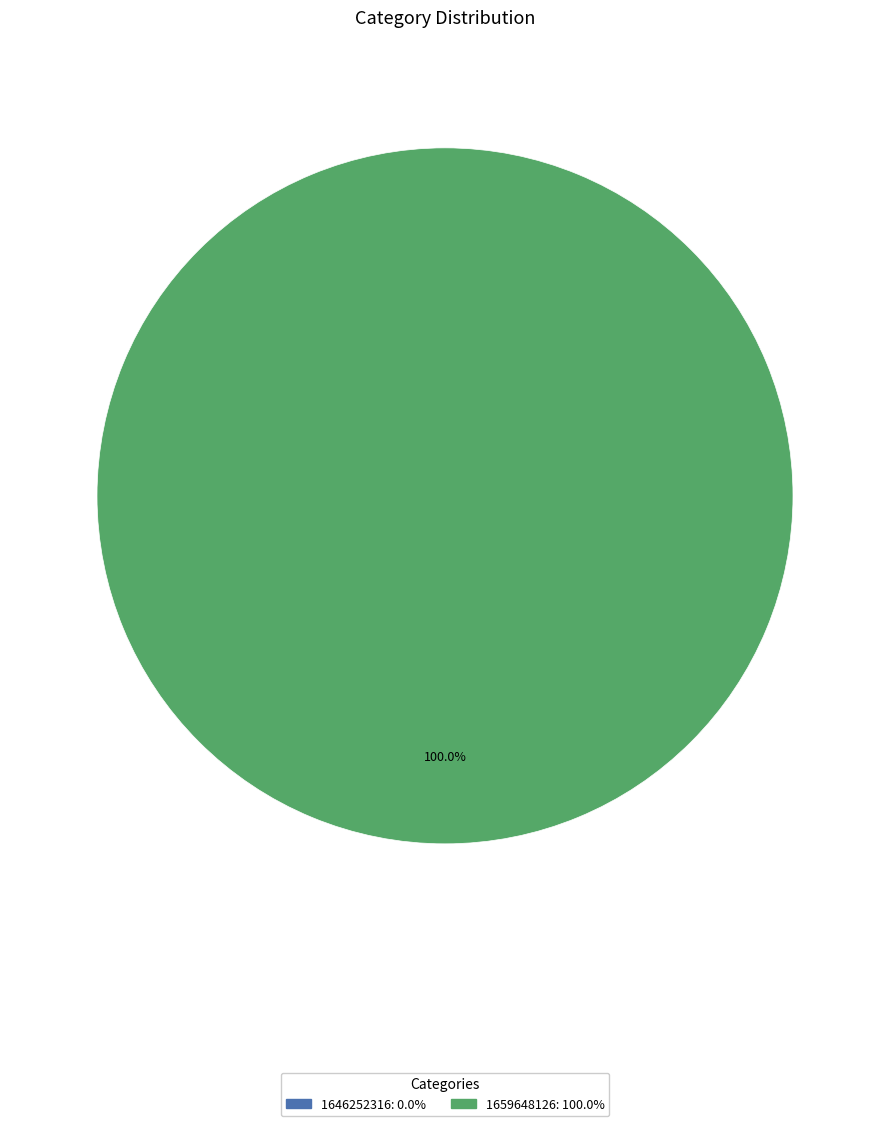

Is there any slice that represents more than half of the pie?

Yes